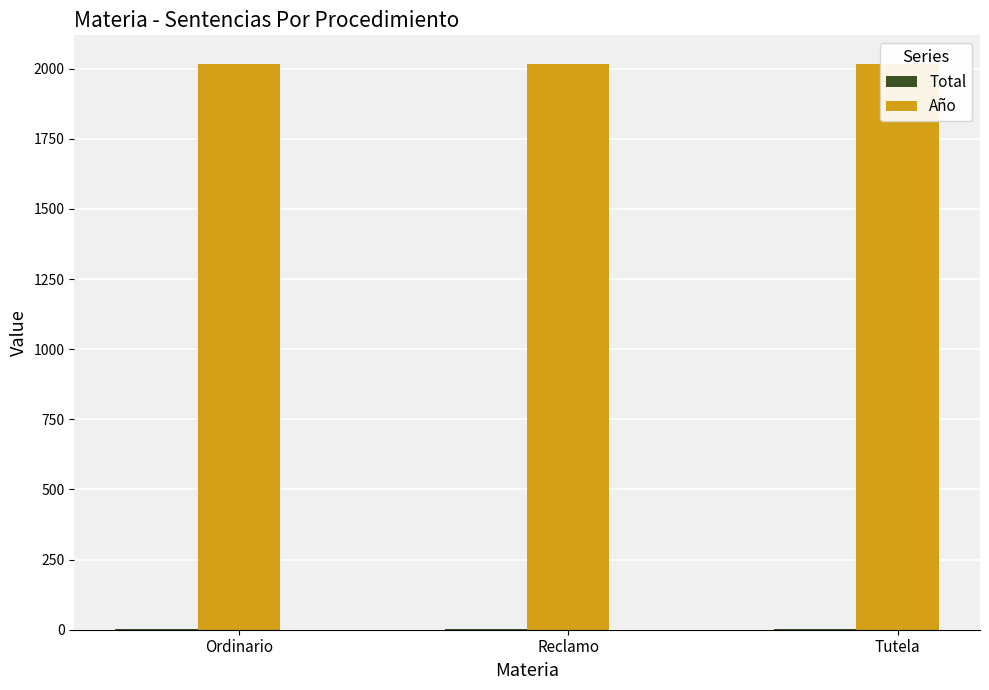

Which series has the largest range (max minus min)?

Total